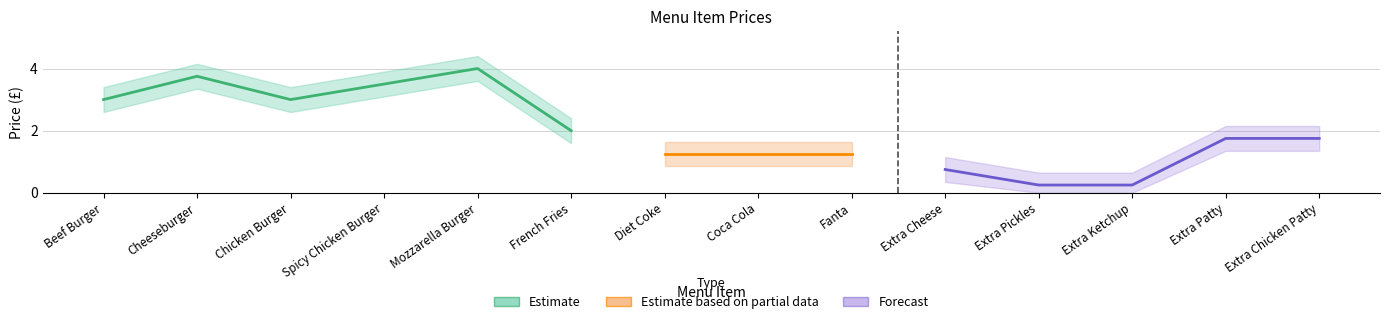

Reading left to right, what are all the values shown in this chart?

Price: 3.0	3.8	3.0	3.5	4.0	2.0	1.2	1.2	1.2	0.8	0.2	0.2	1.8	1.8
Price_upper: 3.4	4.2	3.4	3.9	4.4	2.4	1.6	1.6	1.6	1.1	0.7	0.7	2.1	2.1
Price_lower: 2.6	3.4	2.6	3.1	3.6	1.6	0.8	0.8	0.8	0.3	0.0	0.0	1.4	1.4